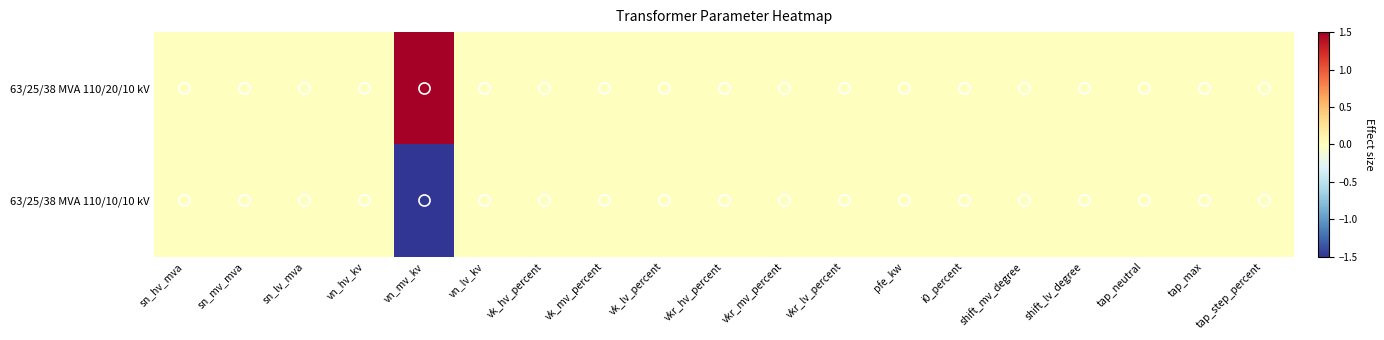

Reading right to left, what are all the values shown in this chart?

63/25/38 MVA 110/20/10 kV: tap_step_percent=0.0	tap_max=0.0	tap_neutral=0.0	shift_lv_degree=0.0	shift_mv_degree=0.0	i0_percent=0.0	pfe_kw=0.0	vkr_lv_percent=0.0	vkr_mv_percent=0.0	vkr_hv_percent=0.0	vk_lv_percent=0.0	vk_mv_percent=0.0	vk_hv_percent=0.0	vn_lv_kv=0.0	vn_mv_kv=1.5	vn_hv_kv=0.0	sn_lv_mva=0.0	sn_mv_mva=0.0	sn_hv_mva=0.0
63/25/38 MVA 110/10/10 kV: tap_step_percent=0.0	tap_max=0.0	tap_neutral=0.0	shift_lv_degree=0.0	shift_mv_degree=0.0	i0_percent=0.0	pfe_kw=0.0	vkr_lv_percent=0.0	vkr_mv_percent=0.0	vkr_hv_percent=0.0	vk_lv_percent=0.0	vk_mv_percent=0.0	vk_hv_percent=0.0	vn_lv_kv=0.0	vn_mv_kv=-1.5	vn_hv_kv=0.0	sn_lv_mva=0.0	sn_mv_mva=0.0	sn_hv_mva=0.0